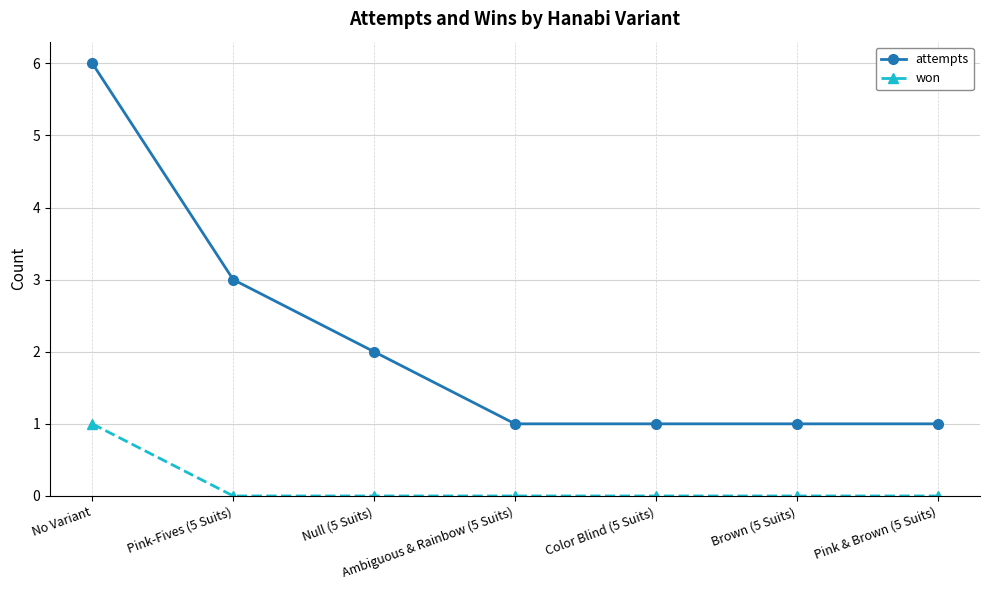

What is the difference between the second highest and second lowest values in the attempts series?

2